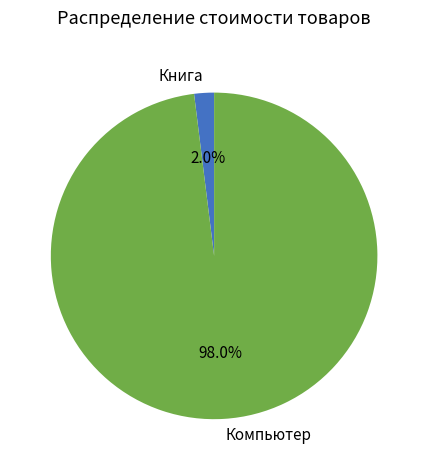

What is the total percentage of Книга and Компьютер?

100.0%